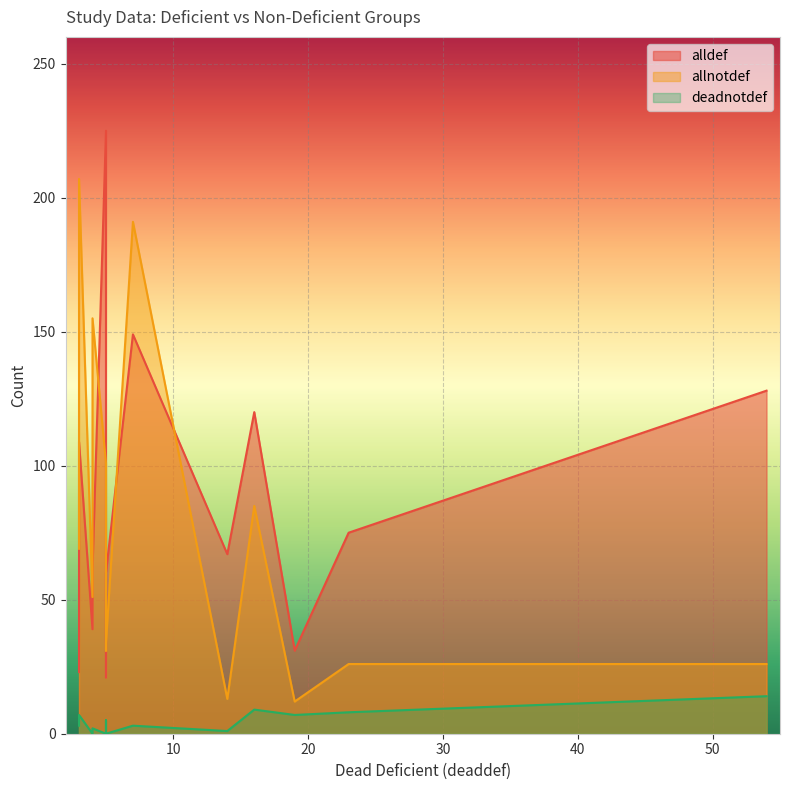

How many lines are shown in the chart?

3